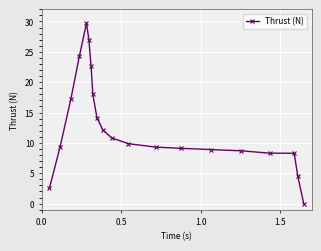

What is the value of the 4th point from the left?

24.3